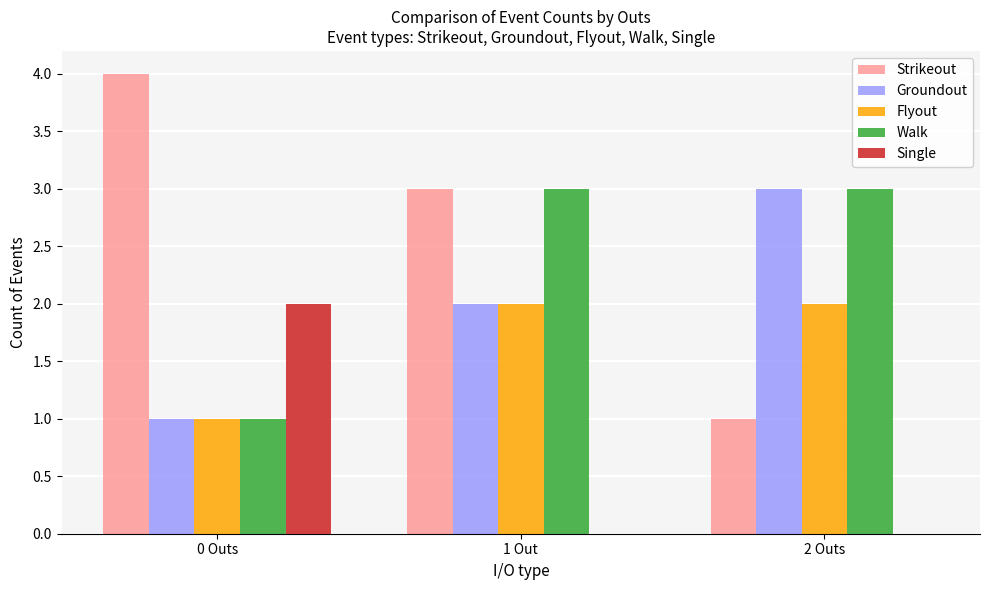

What is the sum of all Groundout values?

6